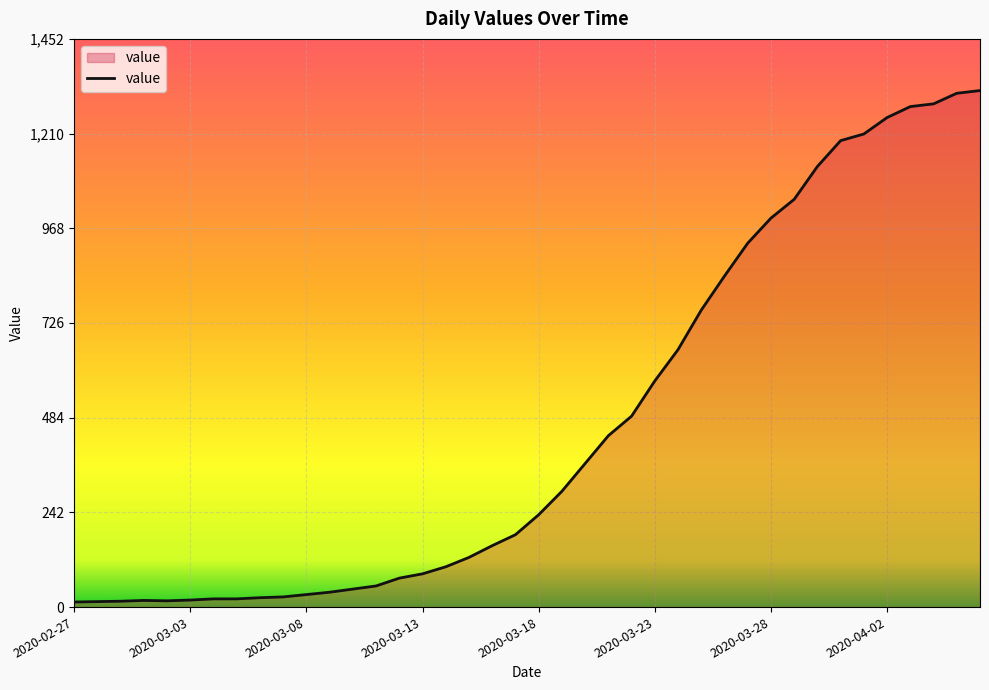

What is the smallest value displayed?

13